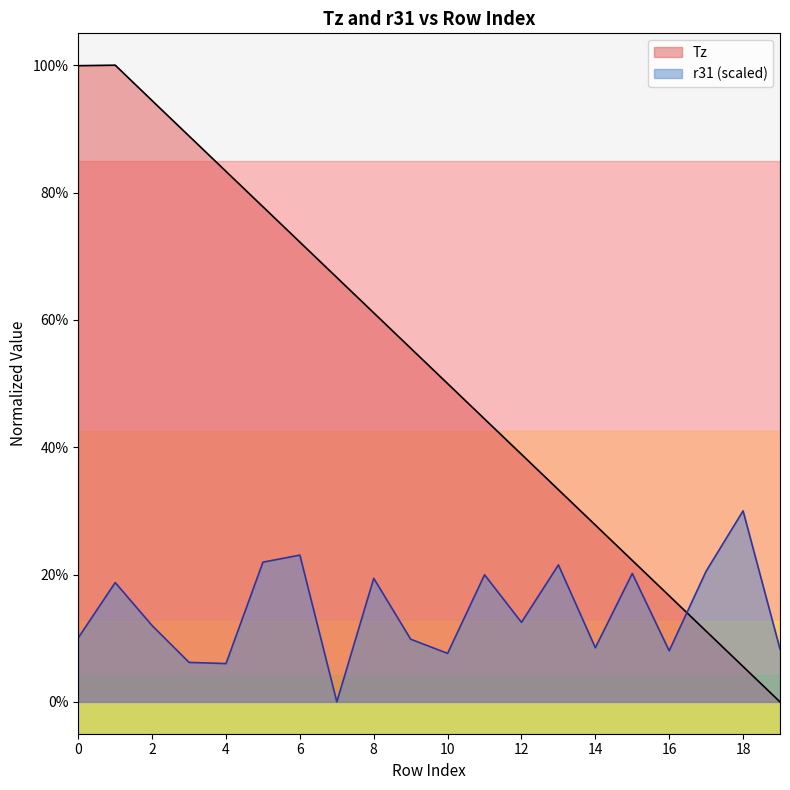

What is the approximate value of Tz at 1?

1.0